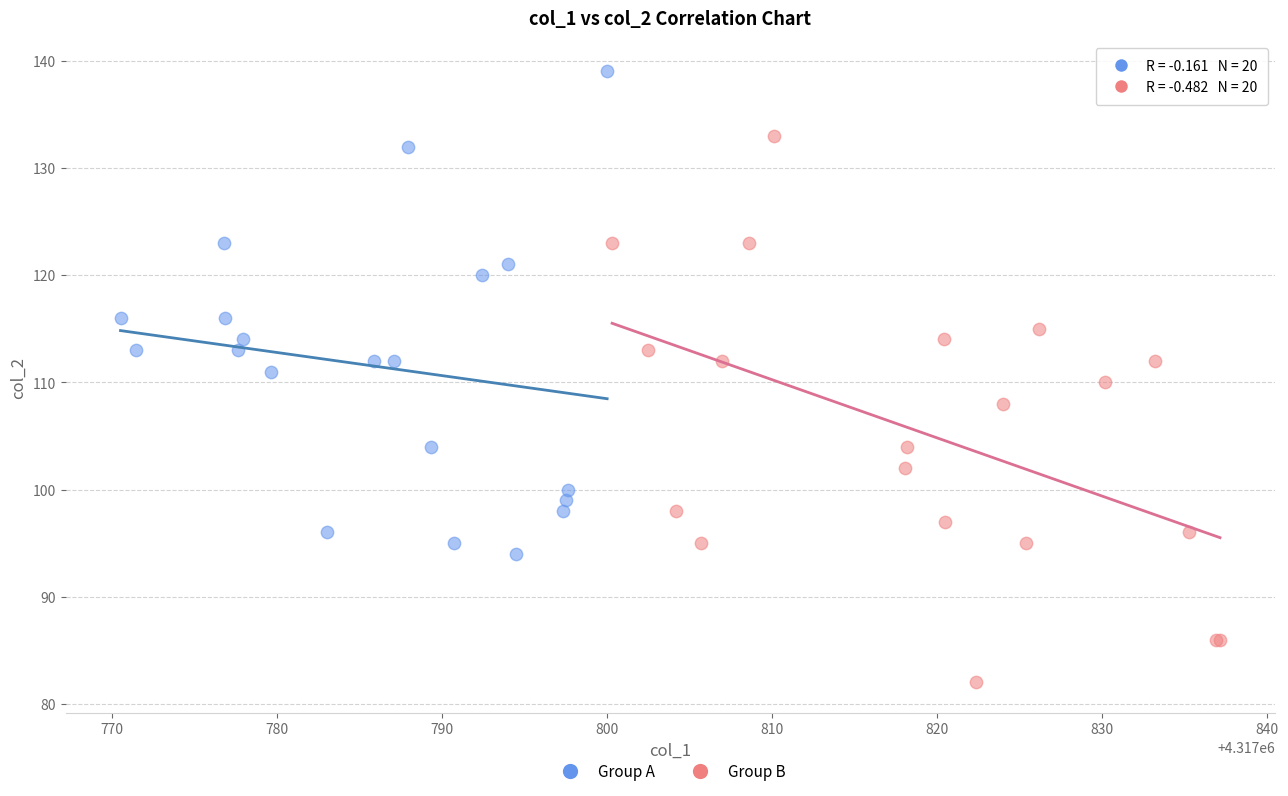

Which series contains the lowest Y value?

Group B